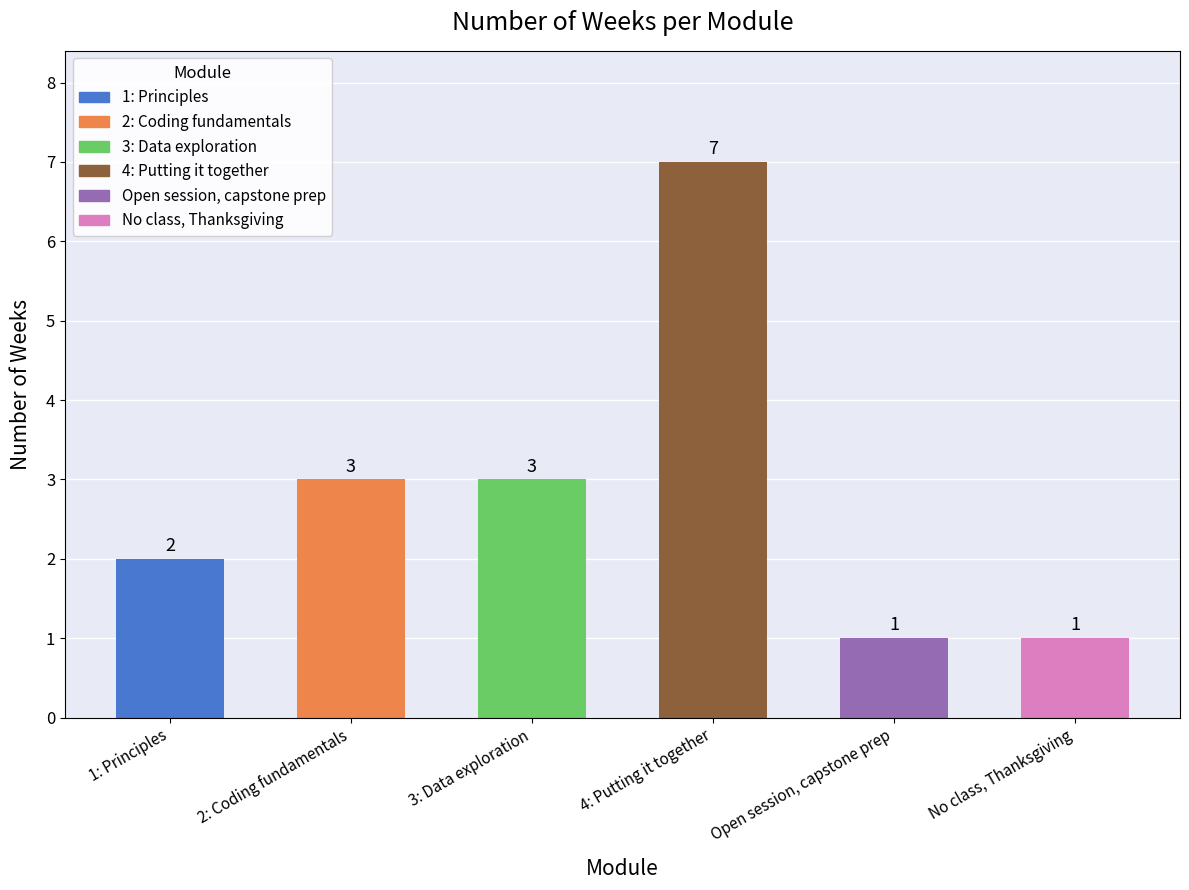

What is the difference between the values at No class, Thanksgiving and 1: Principles?

1